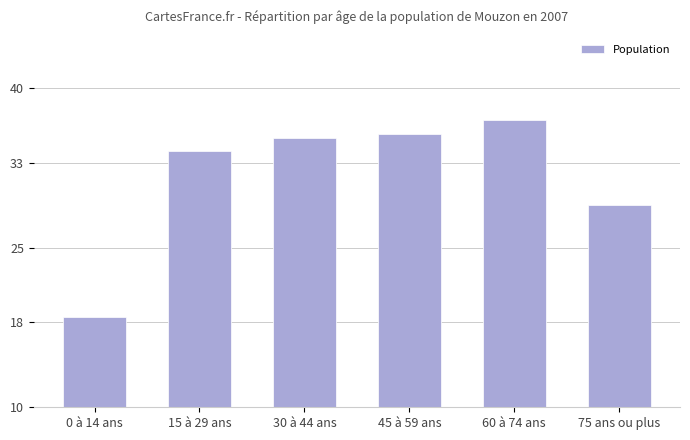

The value at 15 à 29 ans is 34.1. True or false?

True